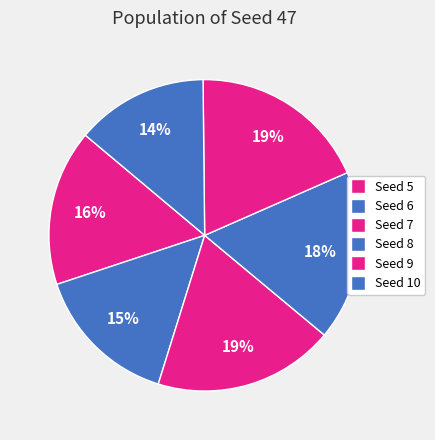

Count the number of slices in the pie.

6